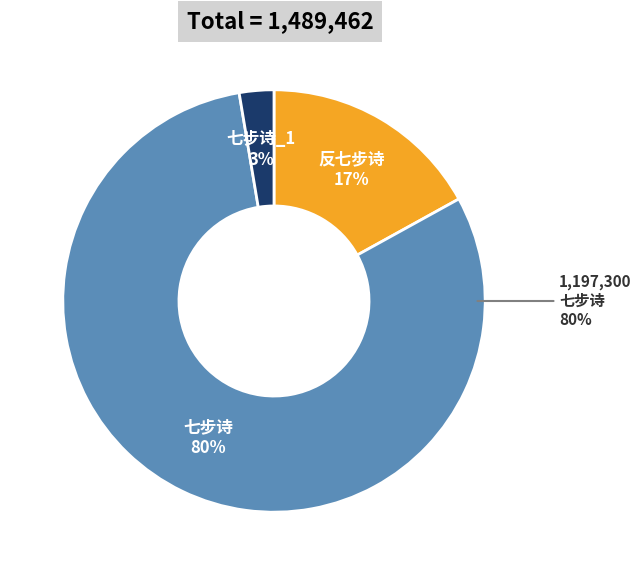

Does 七步诗 account for over 50% of the chart?

Yes